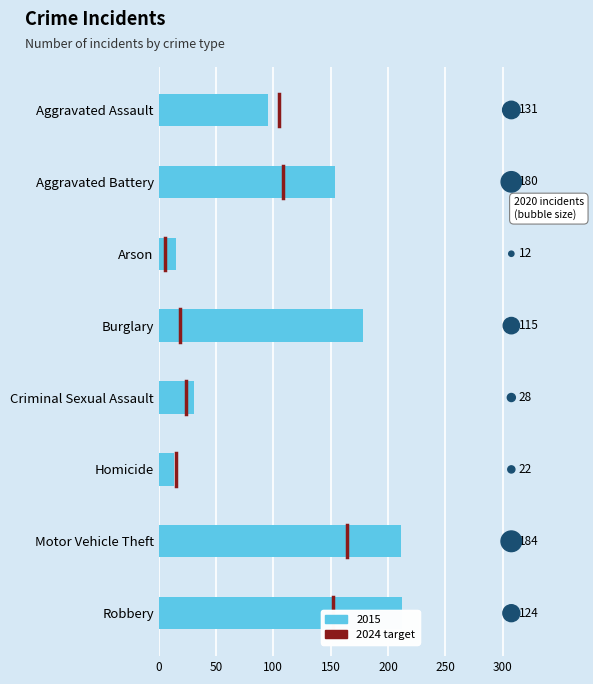

Approximately how many times larger is the value at Arson compared to Robbery?

0.1